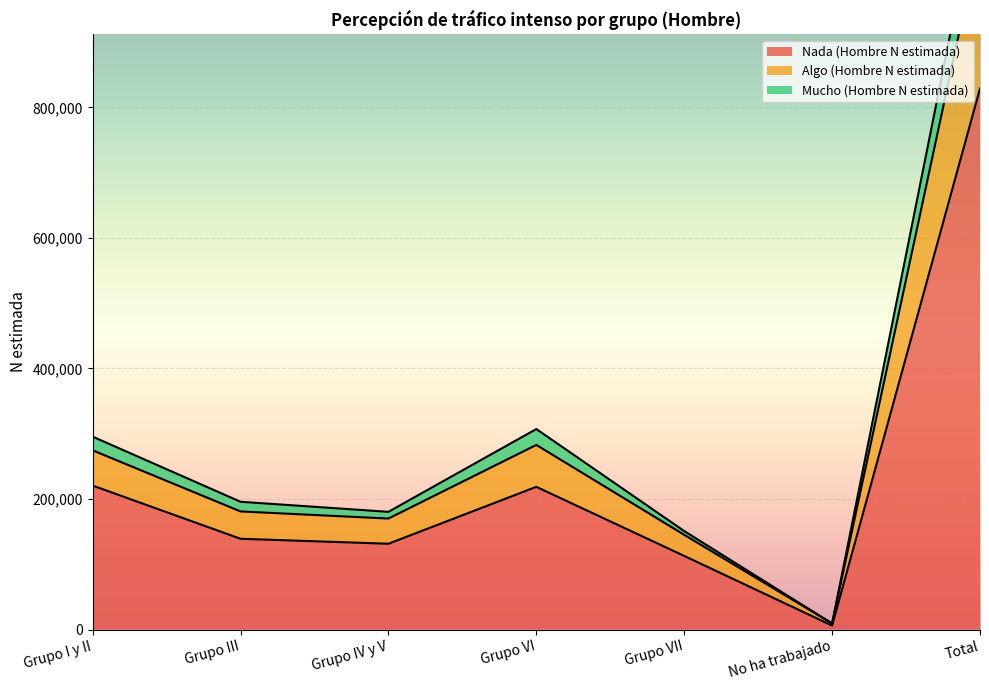

How many interior local valleys does the Nada (Hombre N estimada) series have?

2